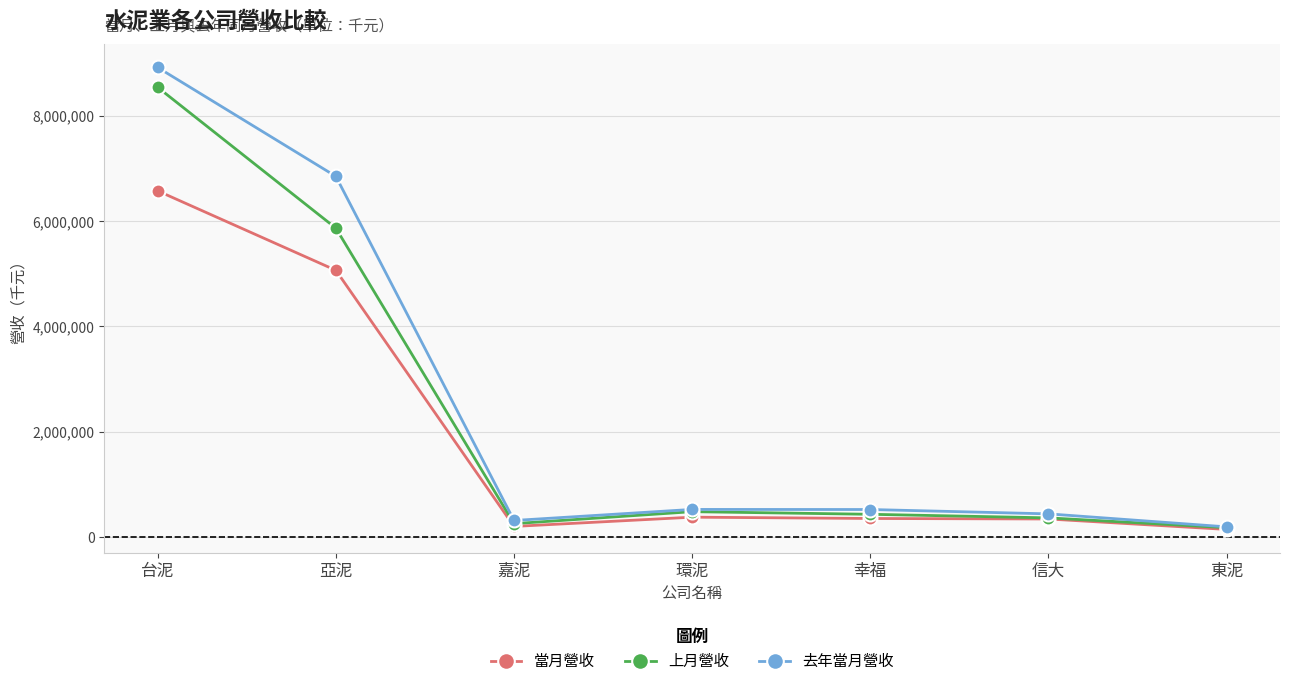

What is the difference between the second highest and second lowest values in the 去年當月營收 series?

6541545